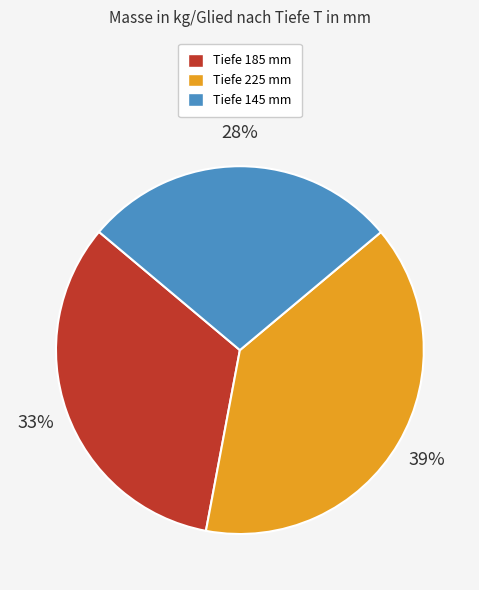

To the nearest percent, what portion does Tiefe 185 mm represent?

33%